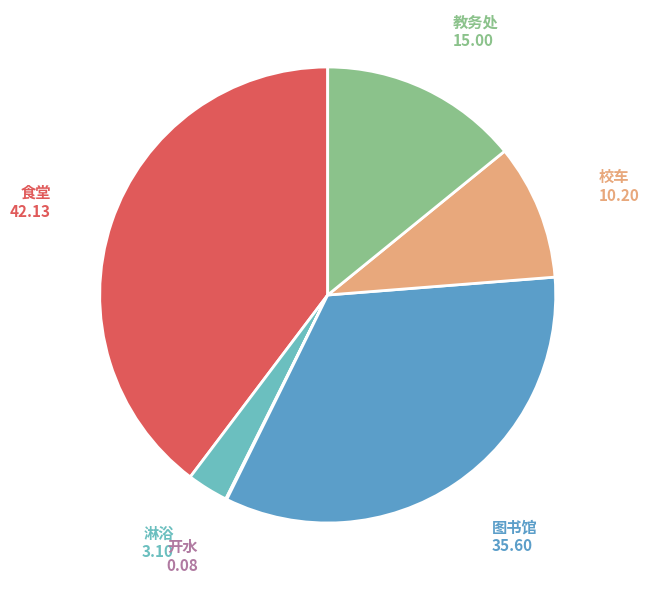

Which slice is the largest?

食堂